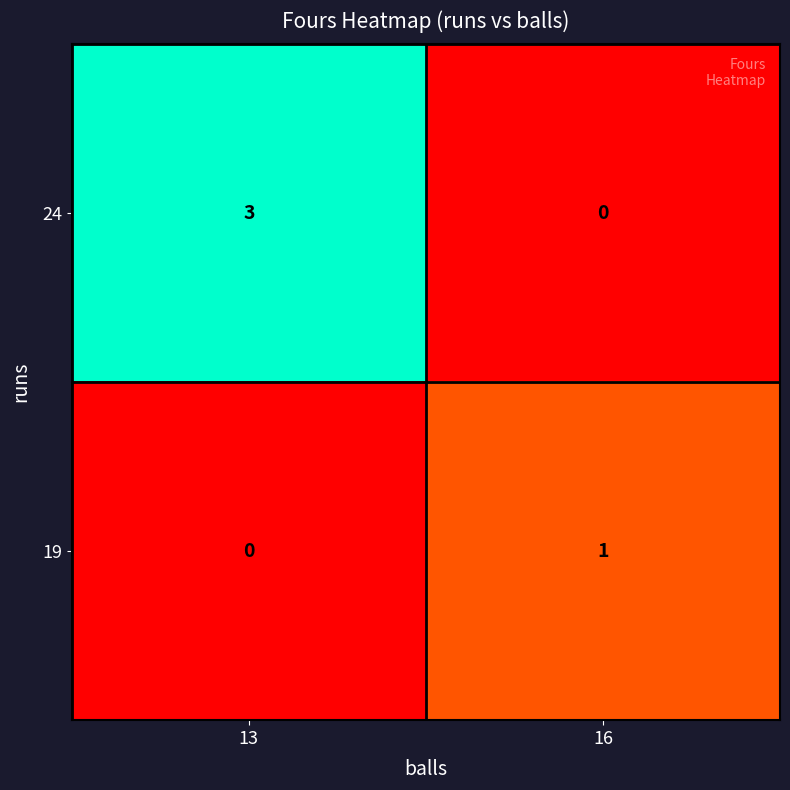

At how many categories does at least one series exceed 2?

1